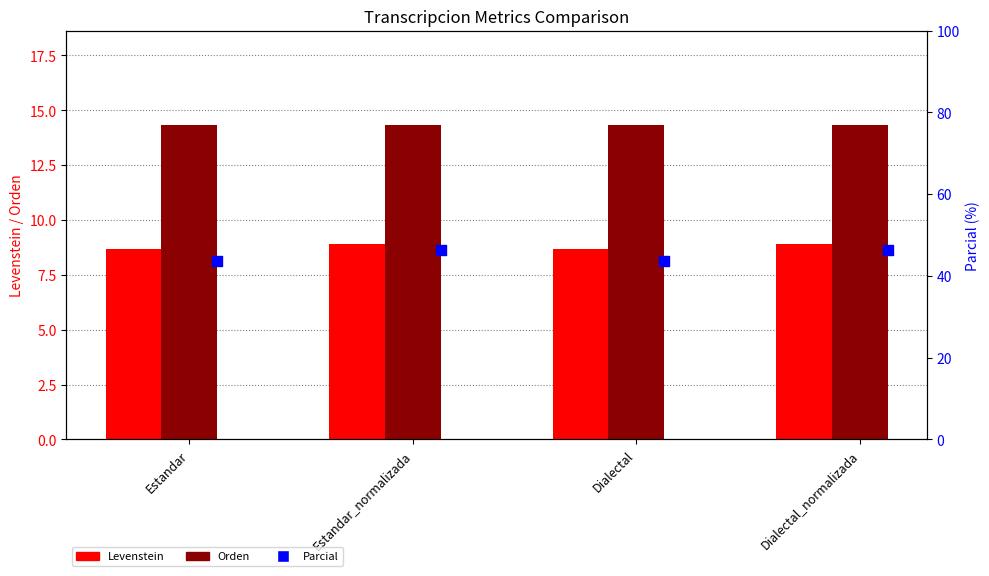

At which category is the sum across all series the highest?

Estandar_normalizada